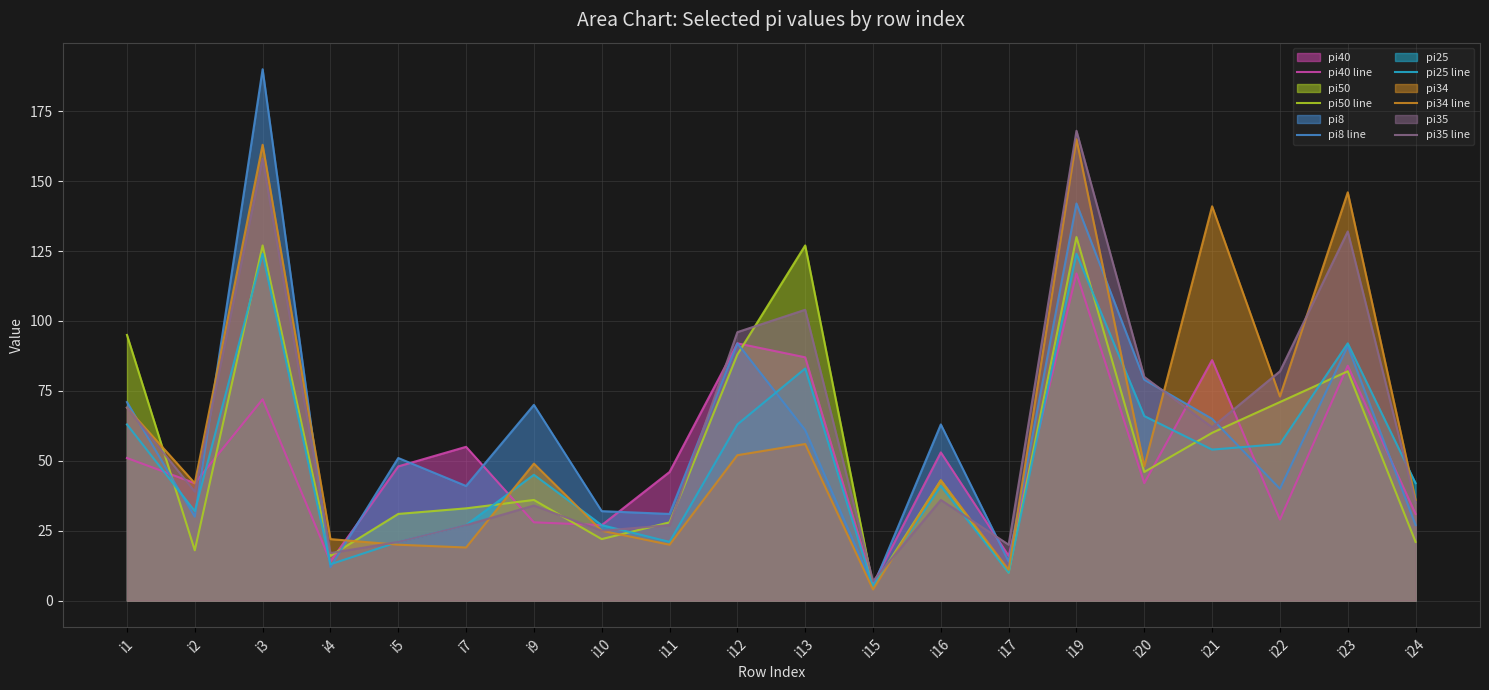

What is the spread (max minus min) of values at i24?

21